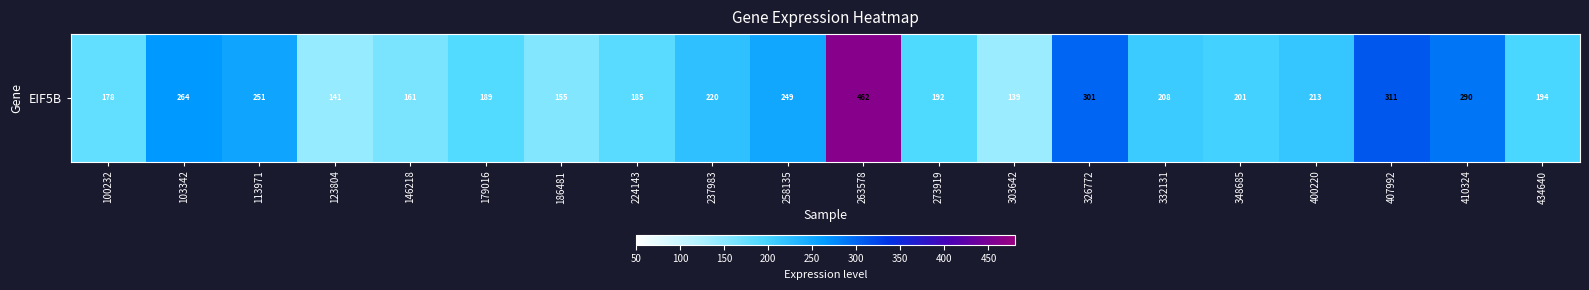

At which label does the data first exceed 208?

103342